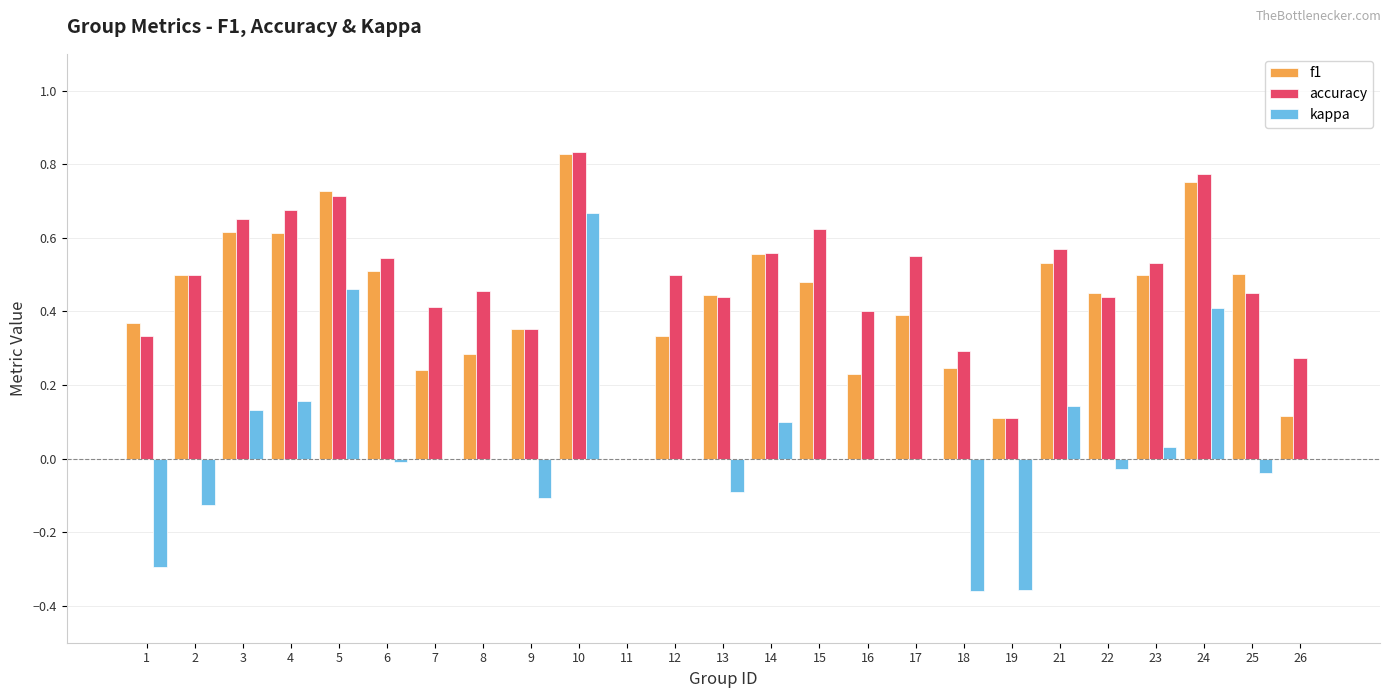

What is the sum of the accuracy values at 25 and 24?

1.2